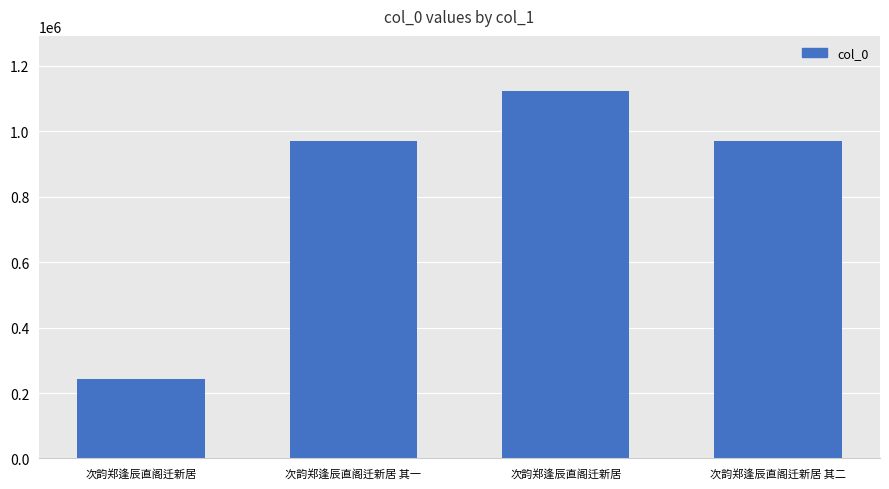

True or false: the data shows 1123481 at 次韵郑逢辰直阁迁新居.

True